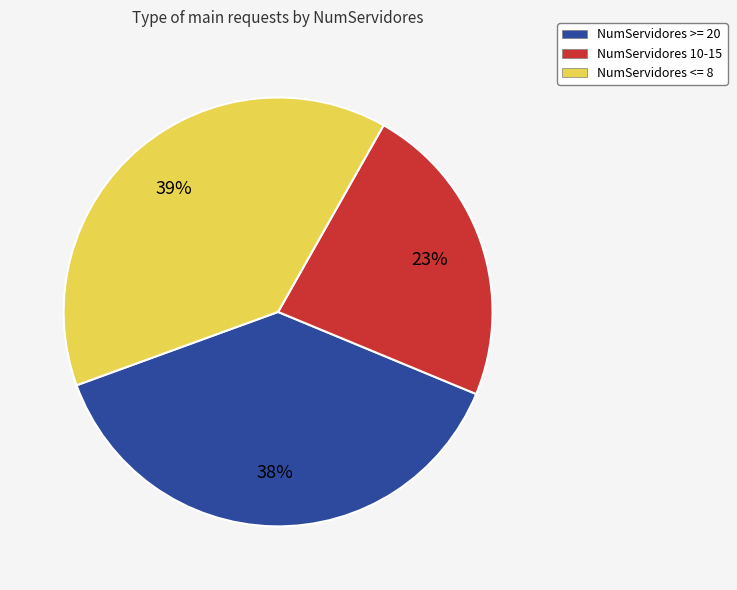

Which category has the smallest portion of the pie?

NumServidores 10-15